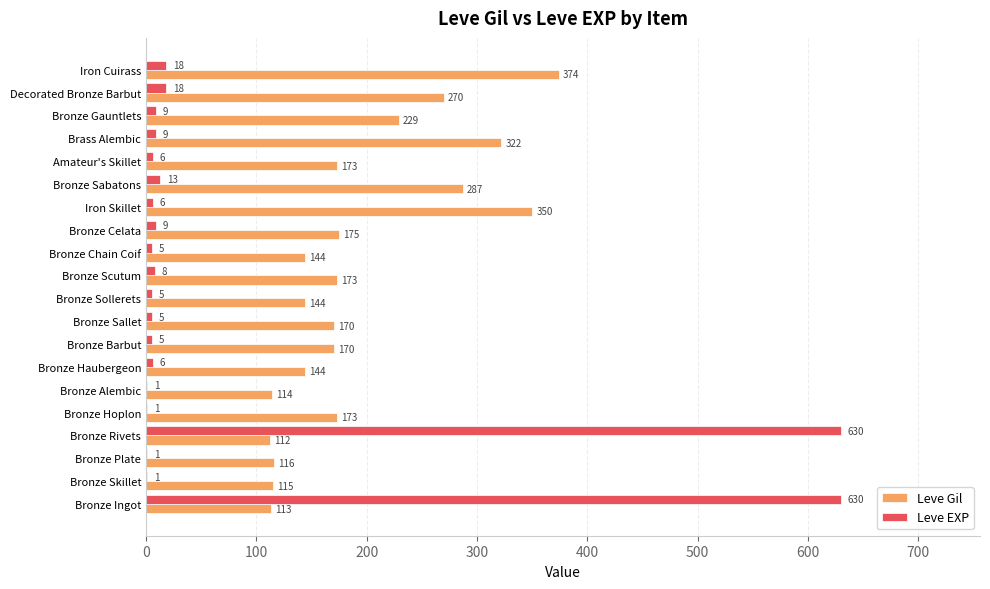

What is the sum of all Leve EXP values?

1386